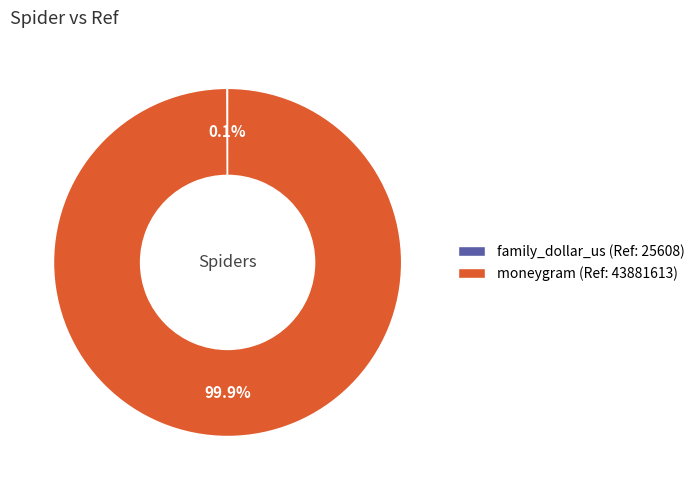

Is there a majority slice in this chart?

Yes